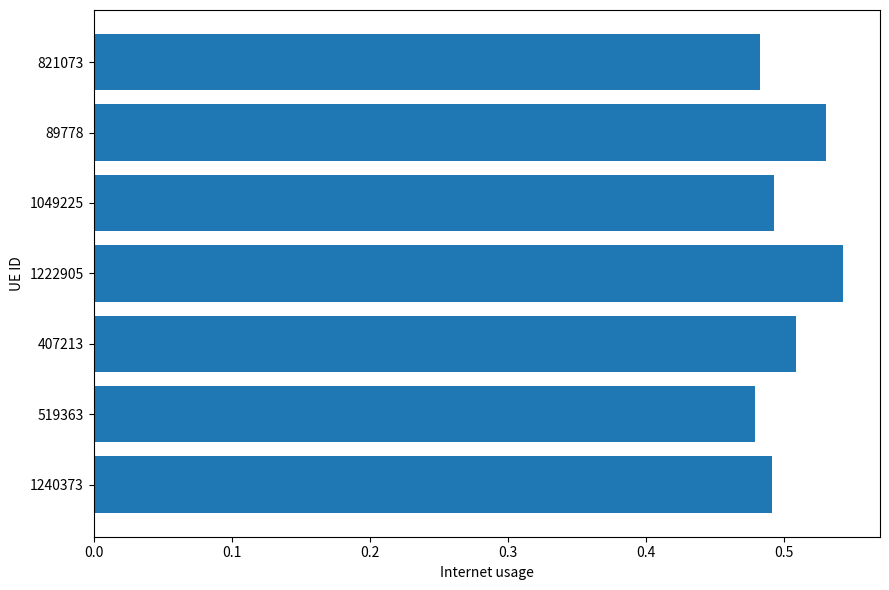

How many values are between 0 and 1?

7